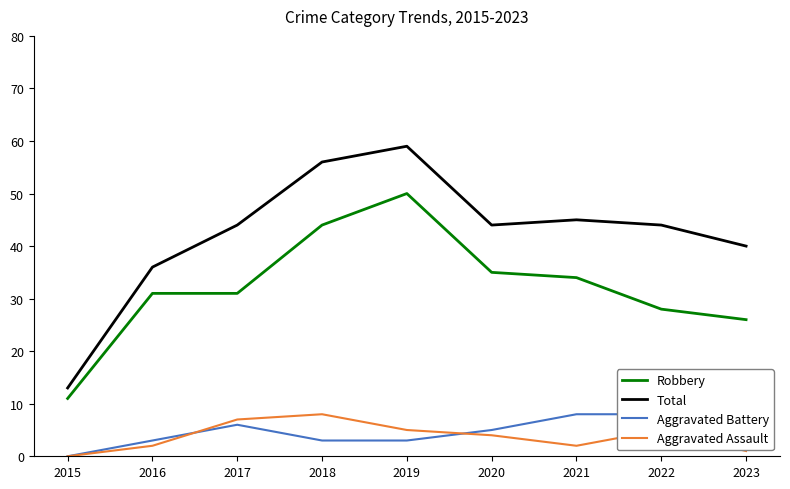

Which label corresponds to the smallest value in the chart?

2015